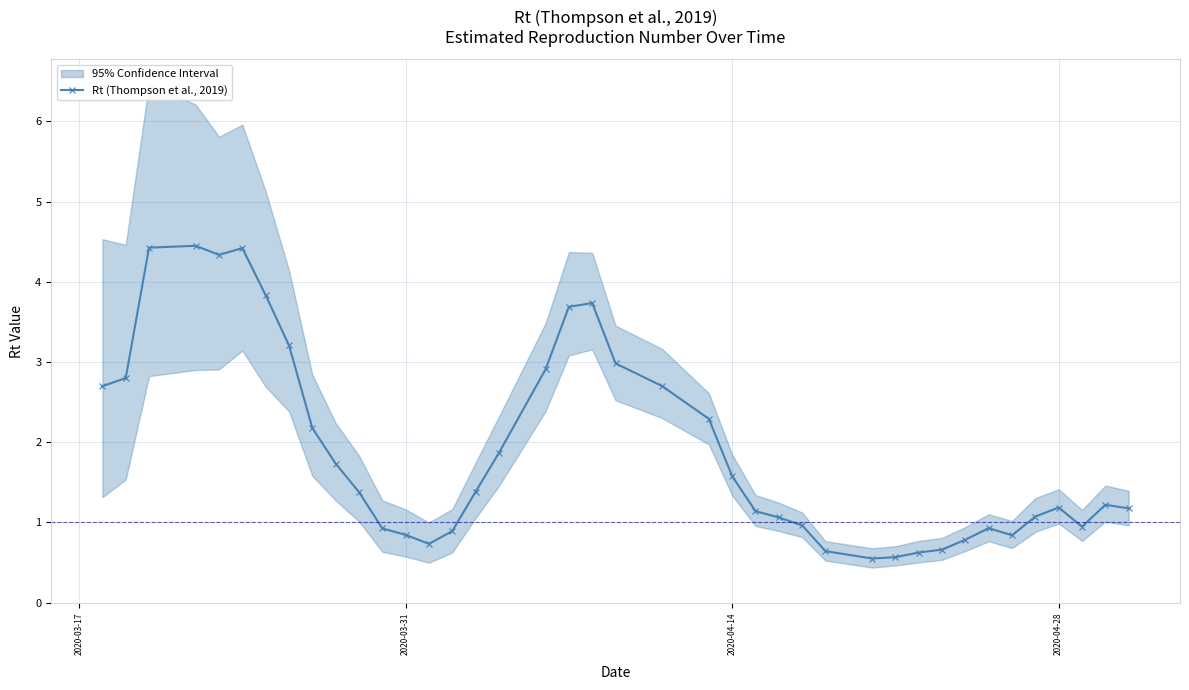

Reading left to right, what are all the values shown in this chart?

2.7	2.8	4.4	4.4	4.3	4.4	3.8	3.2	2.2	1.7	1.4	0.9	0.8	0.7	0.9	1.4	1.9	2.9	3.7	3.7	3.0	2.7	2.3	1.6	1.1	1.1	1.0	0.6	0.5	0.6	0.6	0.7	0.8	0.9	0.8	1.1	1.2	0.9	1.2	1.2